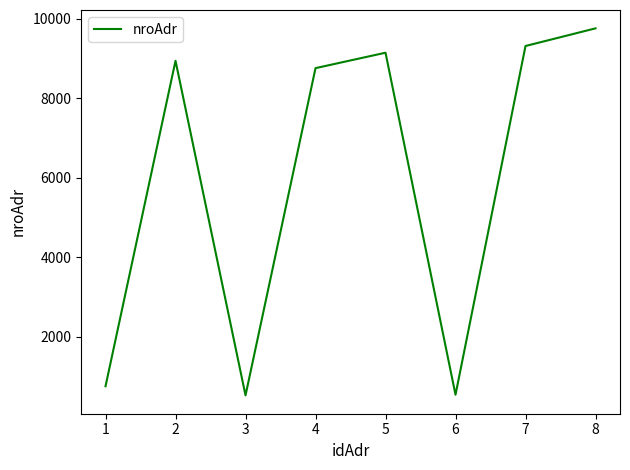

Is it true that the value at 1 is 759?

True